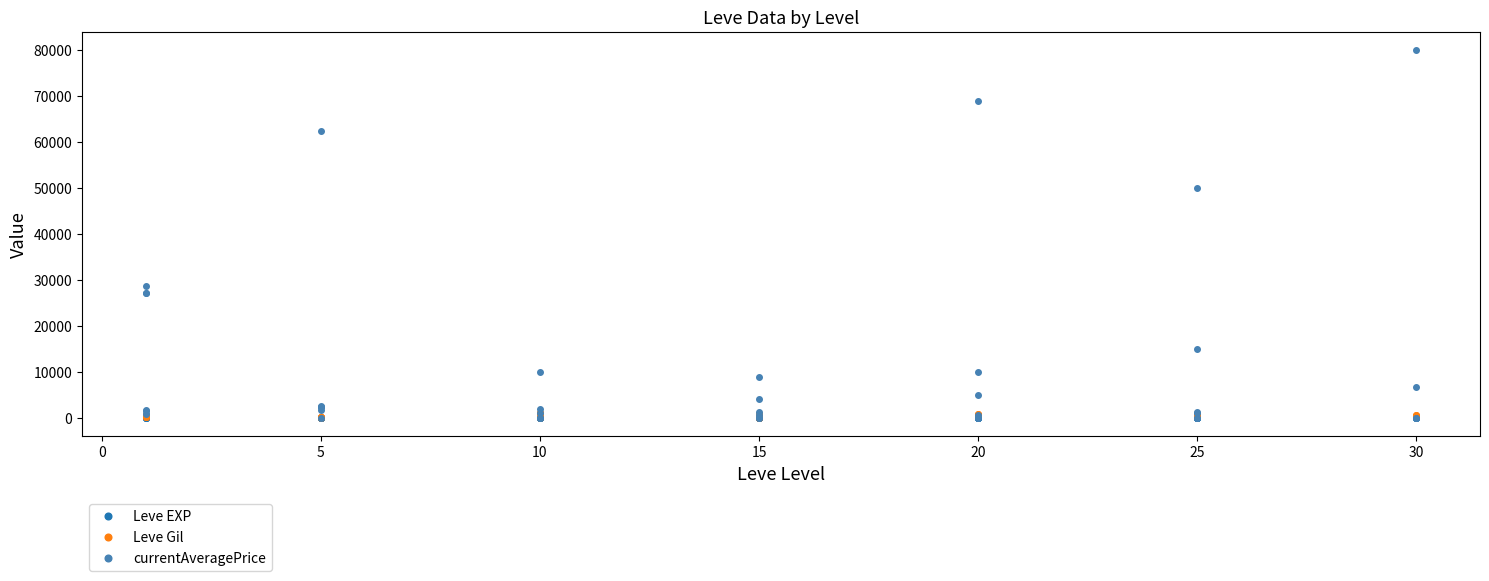

What is the difference between the maximum and minimum values in the currentAveragePrice series?

80000